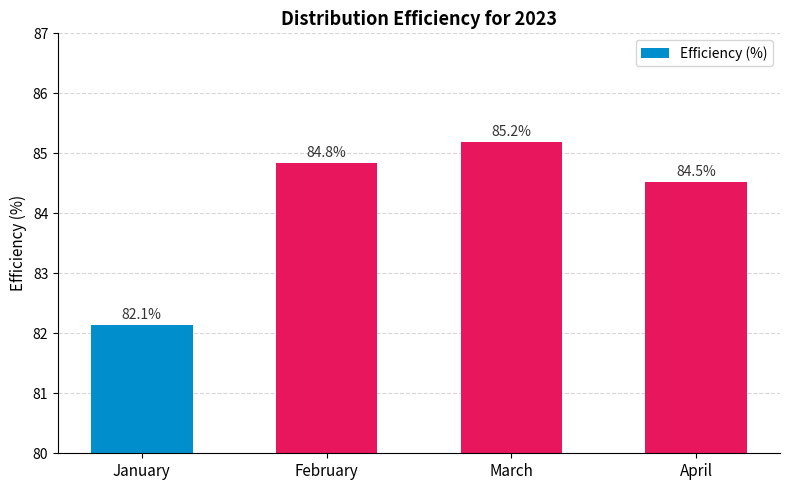

What is the smallest value displayed?

82.1